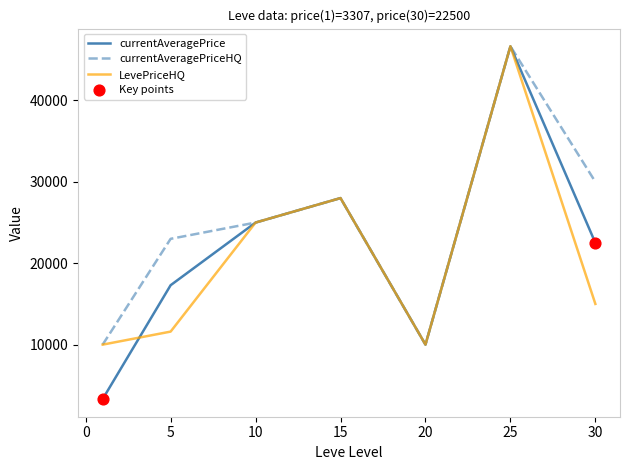

At how many categories does at least one series exceed 15891?

5